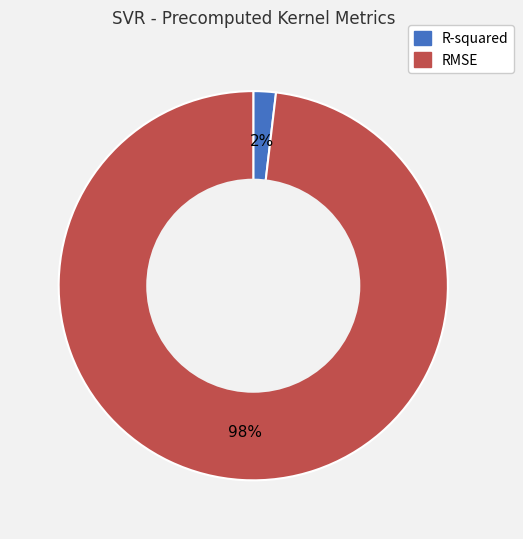

How many slices are in this pie chart?

2